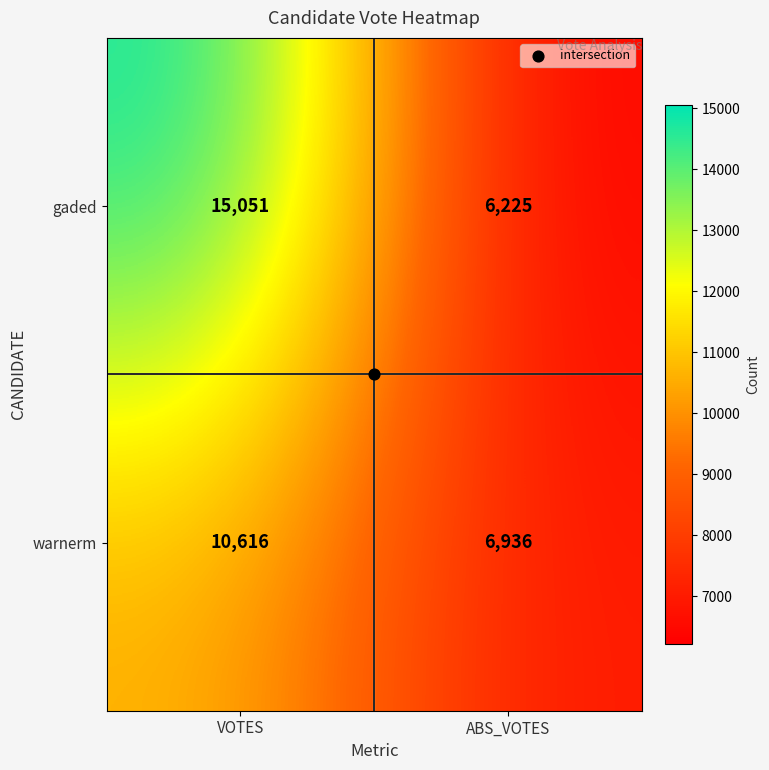

What is the difference between the highest and lowest values at VOTES?

4435